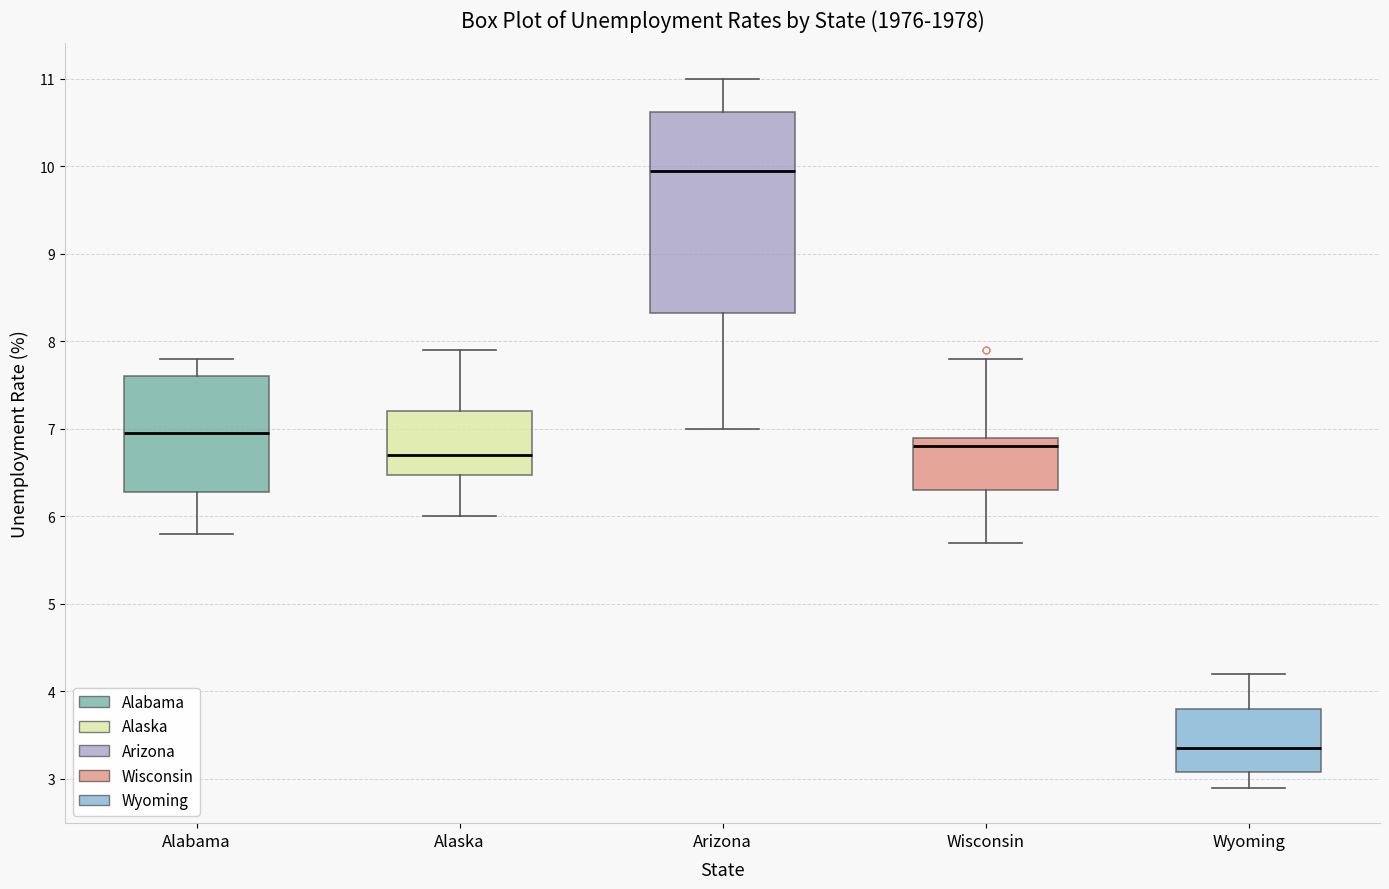

Comparing the boxes themselves (not the whiskers), which one is the tallest?

Arizona